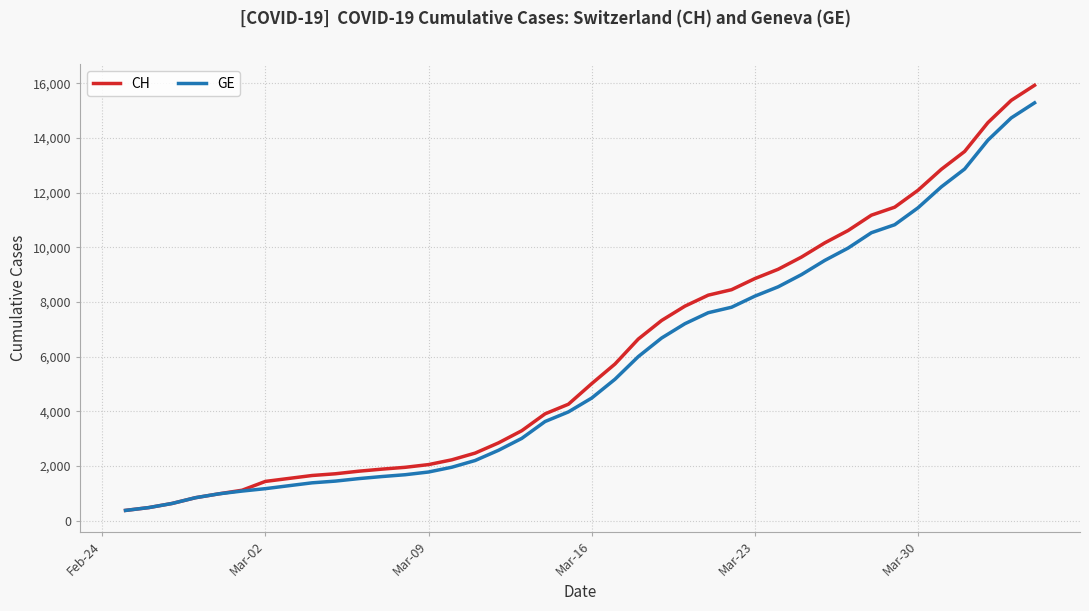

Which series has the widest spread of values?

CH